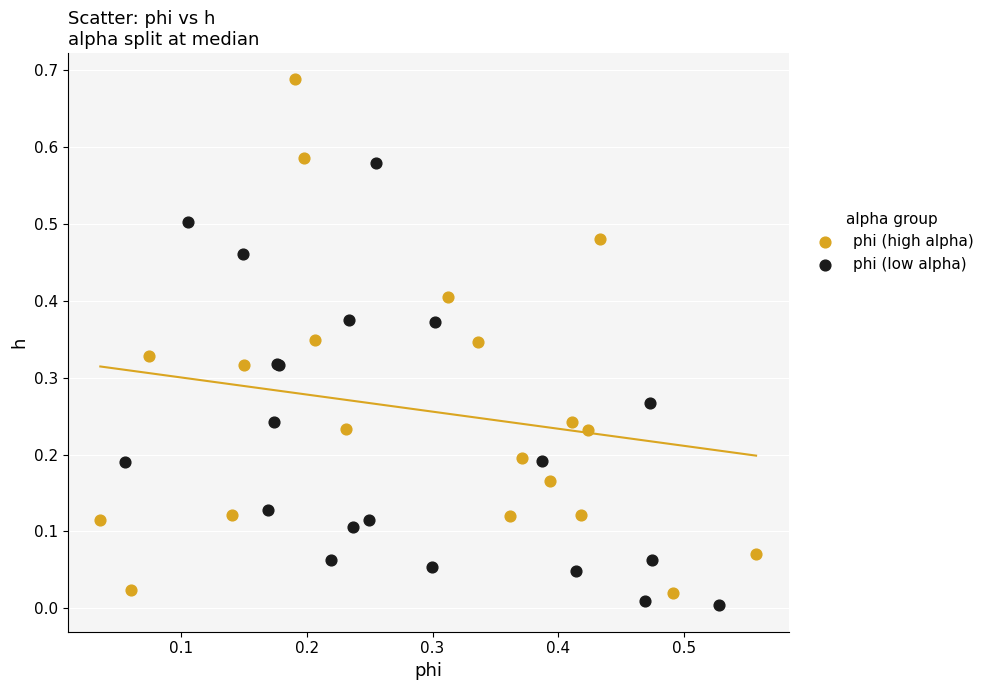

Which series has the widest spread of Y values?

phi (high alpha)